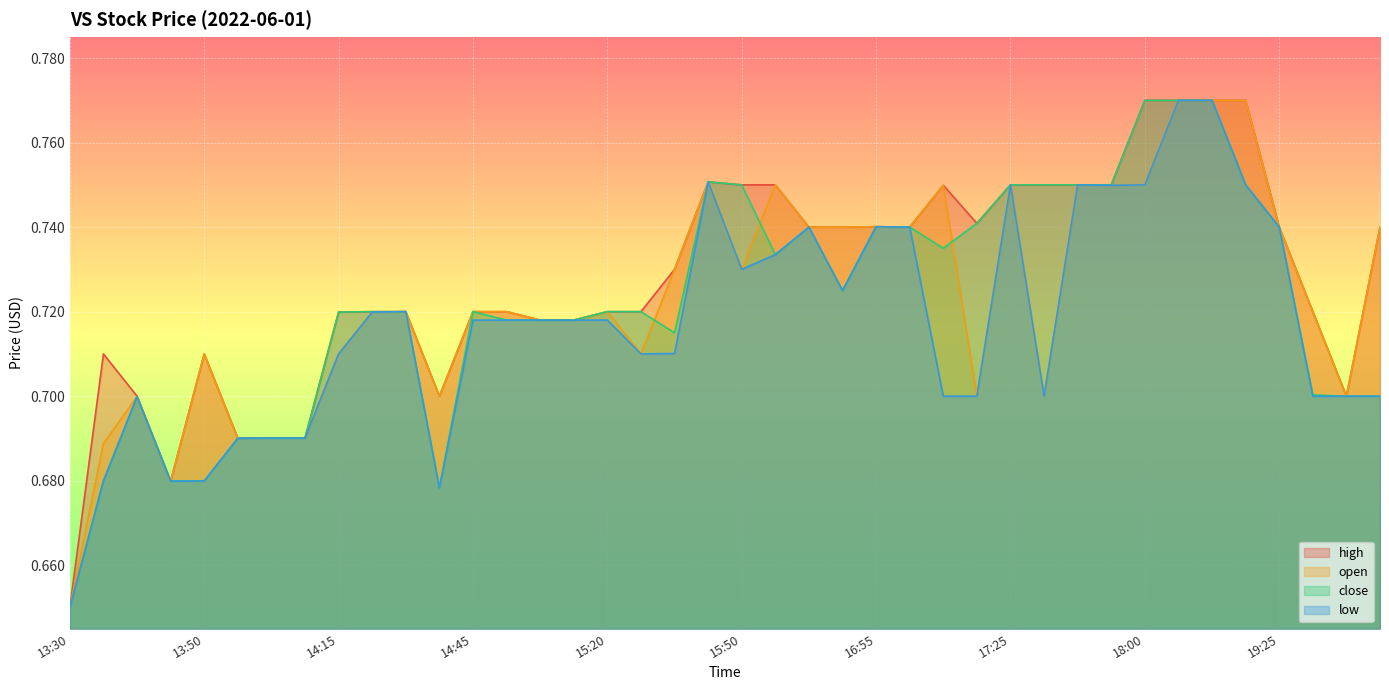

At which category does the chart reach its peak across all series?

18:00